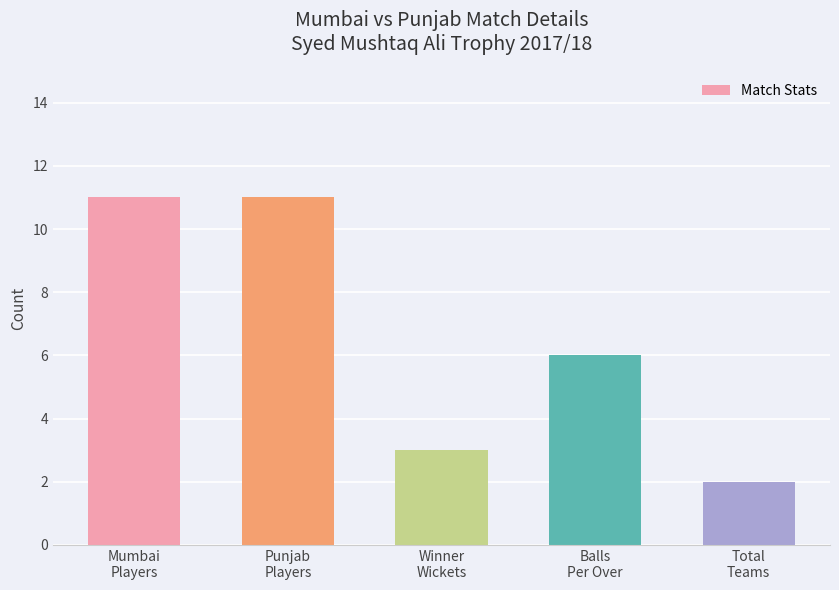

Is it true that the value at Total
Teams is 2?

True